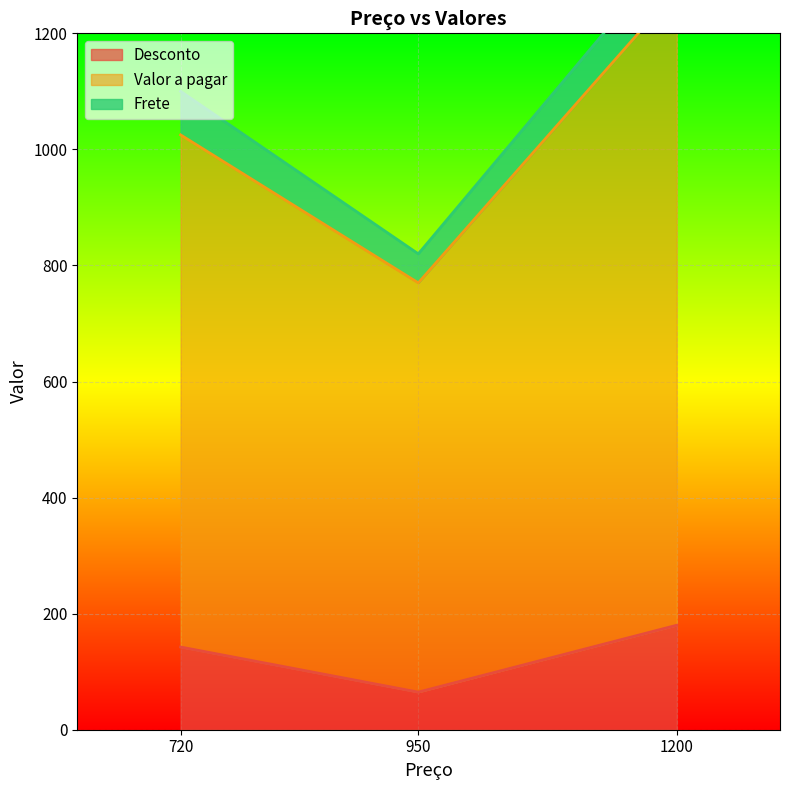

What is the maximum value shown in the chart?

1275.0